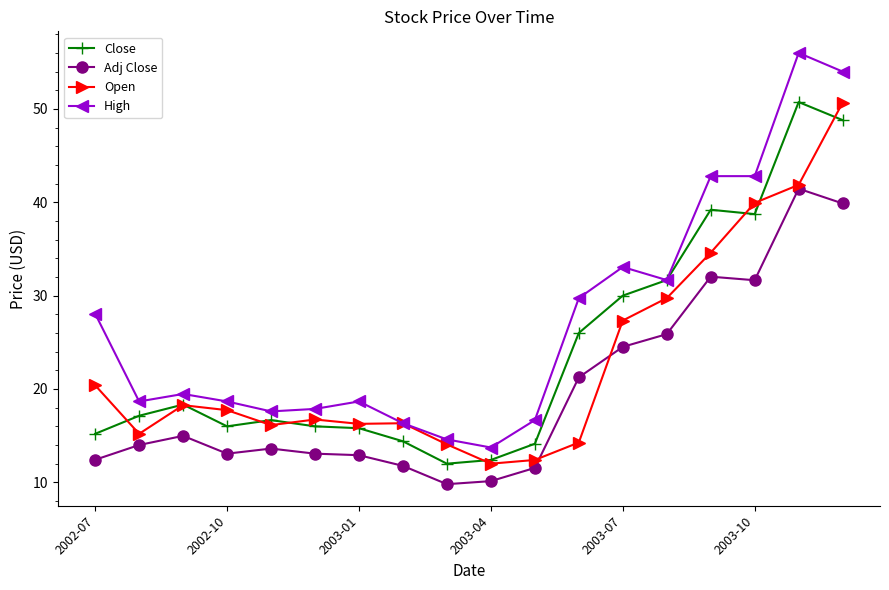

Which series has the largest total across all categories?

High